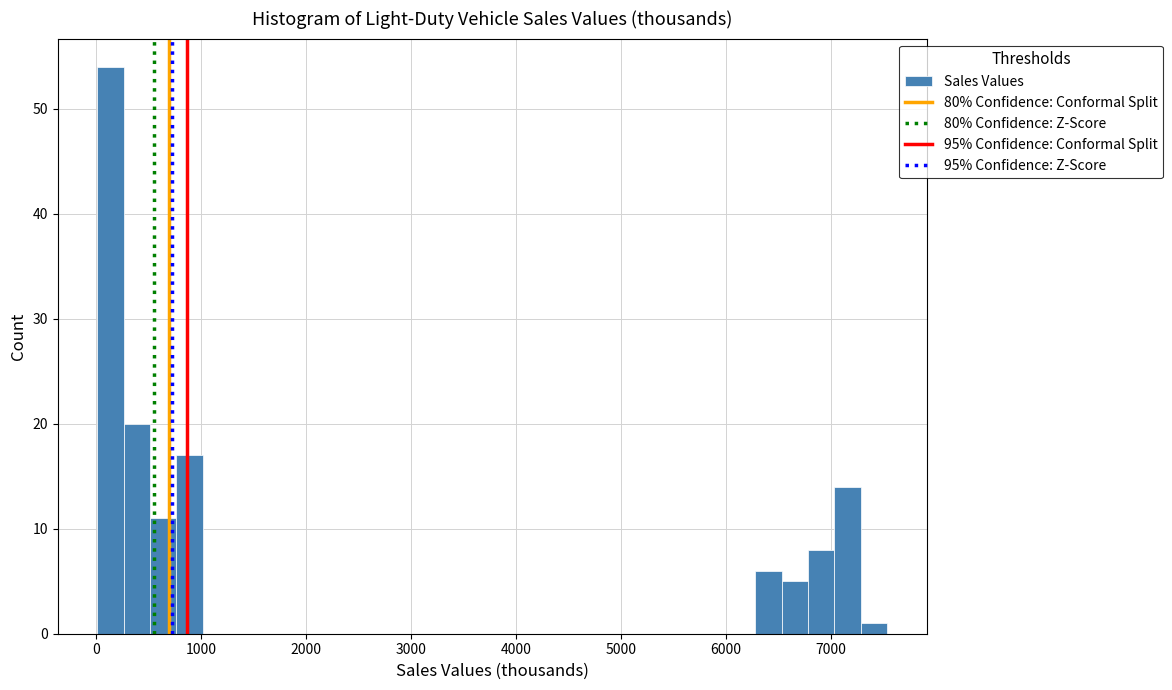

Around what value on the x-axis is the tallest bar? Give the approximate position of its centre, as read against the axis.

100